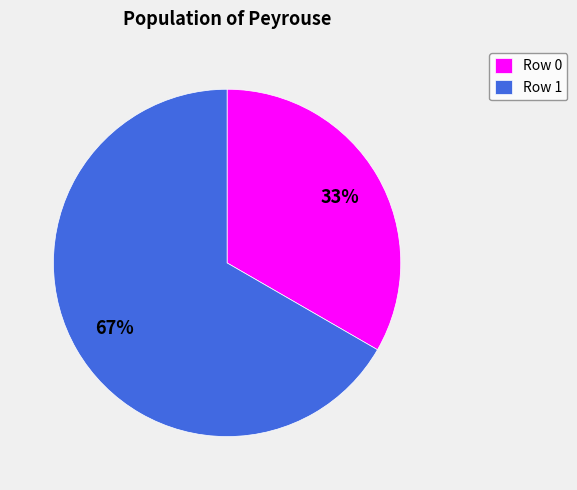

True or false: Row 0 accounts for 33% of the total.

True